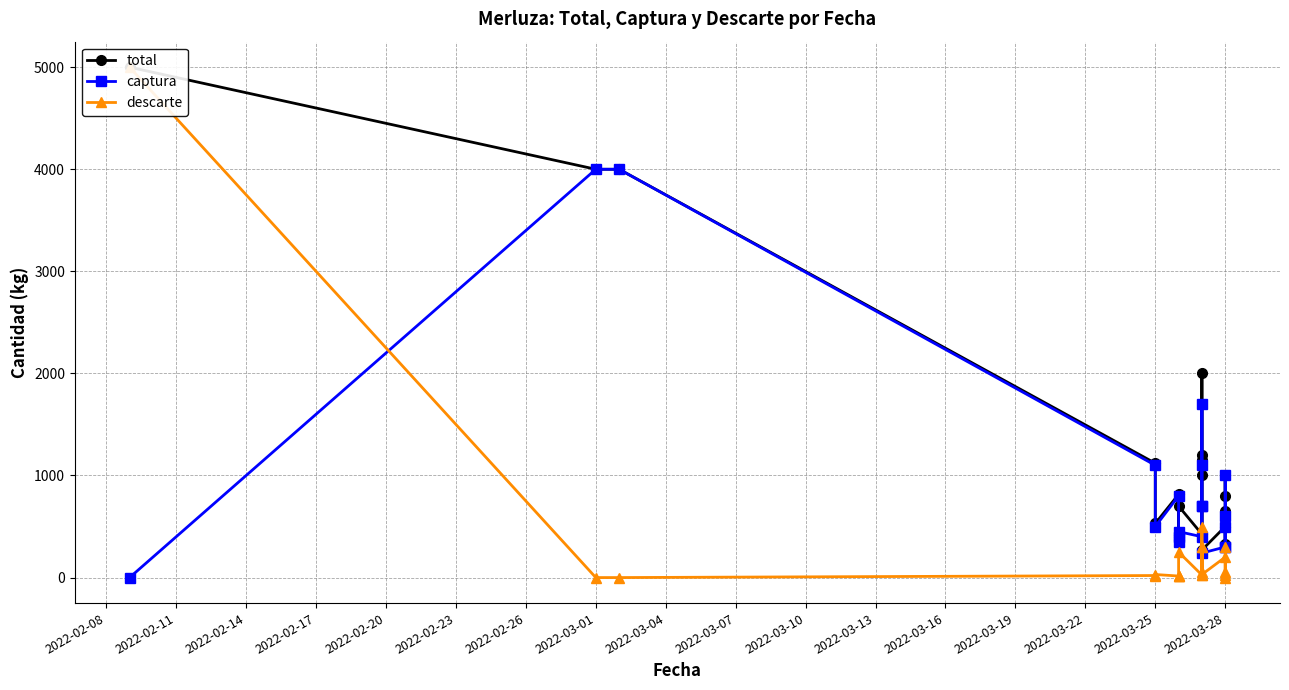

True or false: total has more than 1 interior local peaks.

True